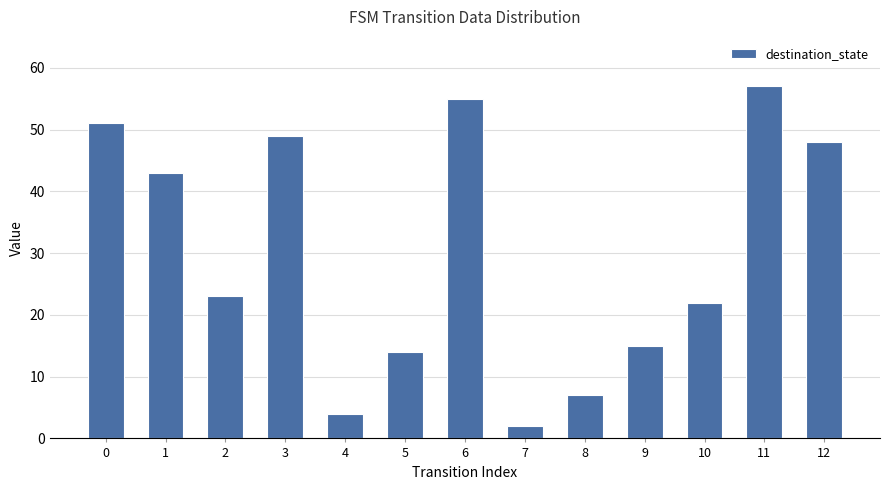

How many bars are there in total?

13